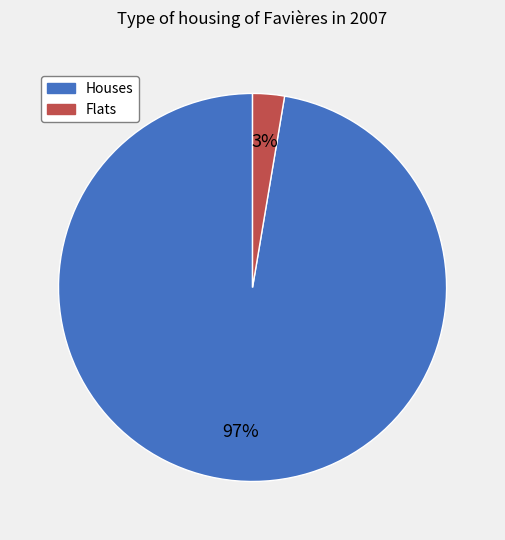

To the nearest percent, what is the average slice percentage?

50%